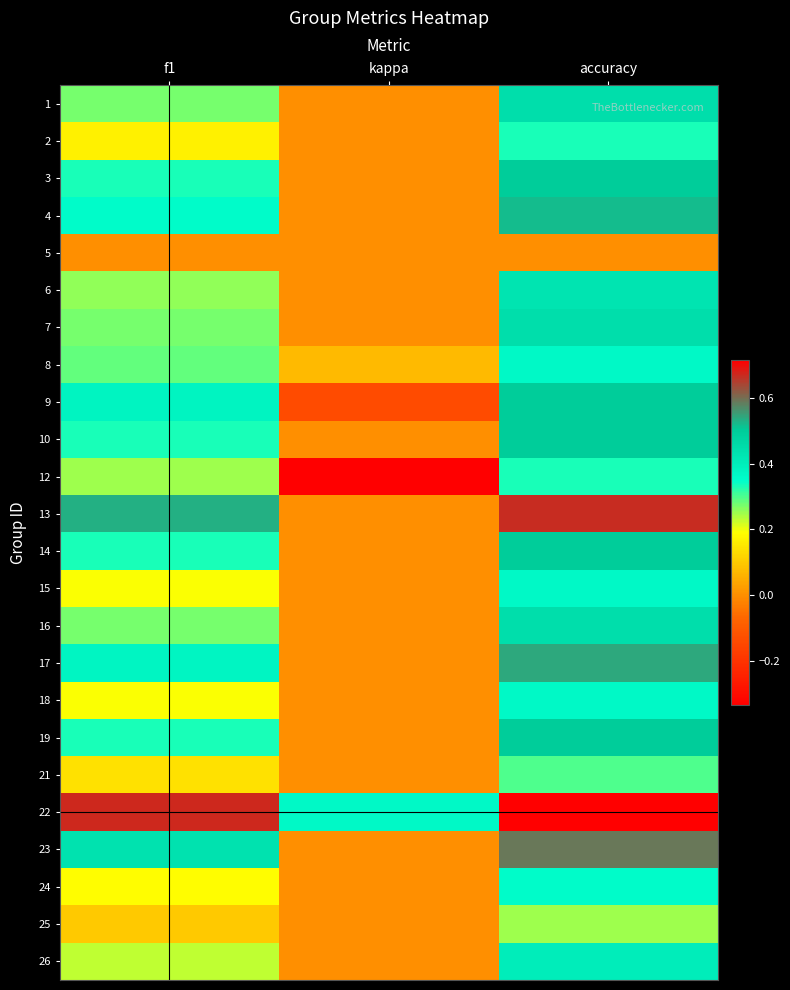

What is the total value across all series at accuracy?

10.4